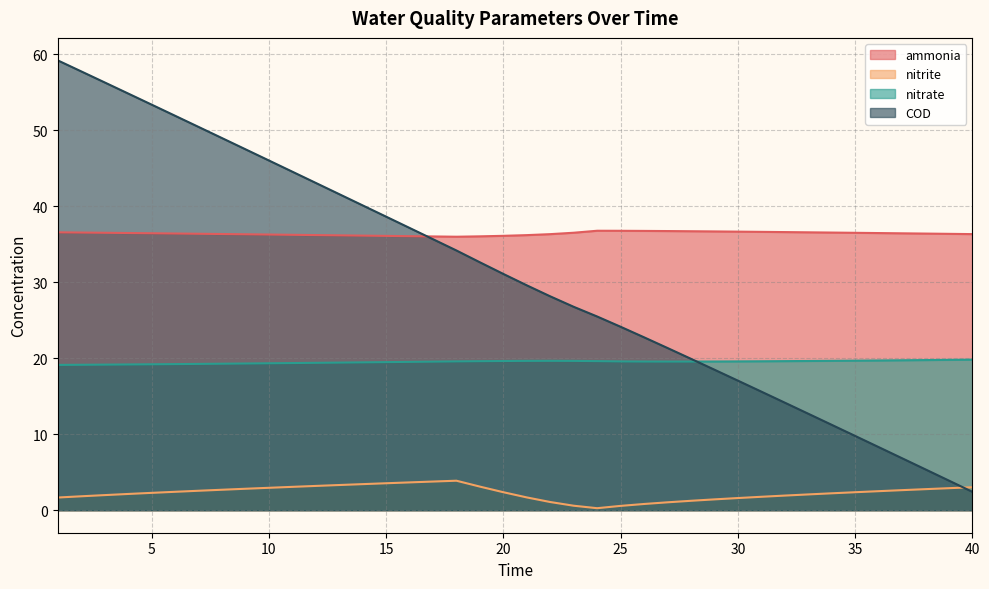

What is the maximum value shown in the chart?

59.2